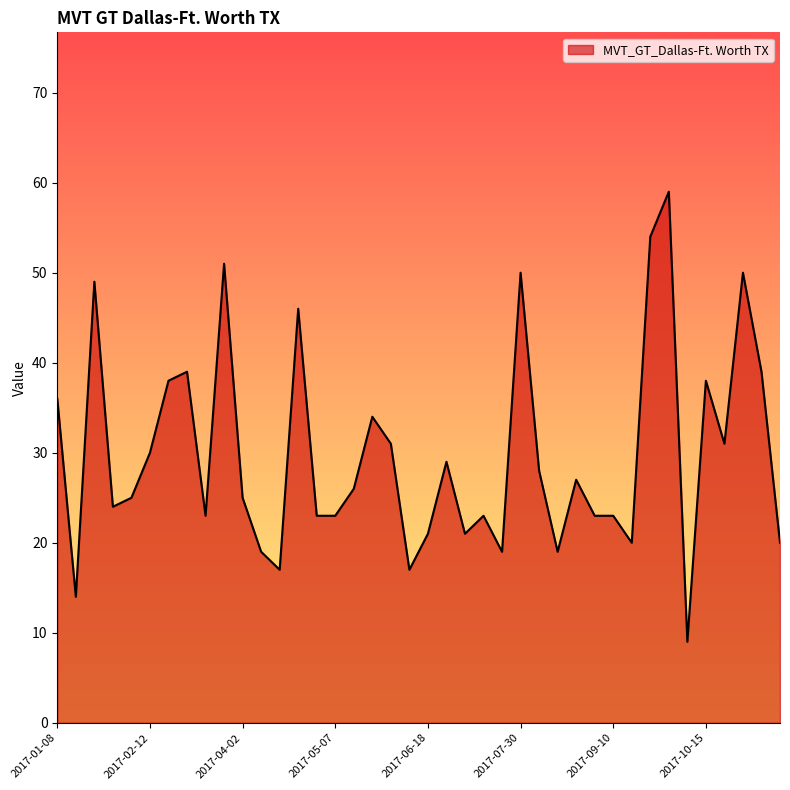

What is the difference between the maximum and minimum values?

50